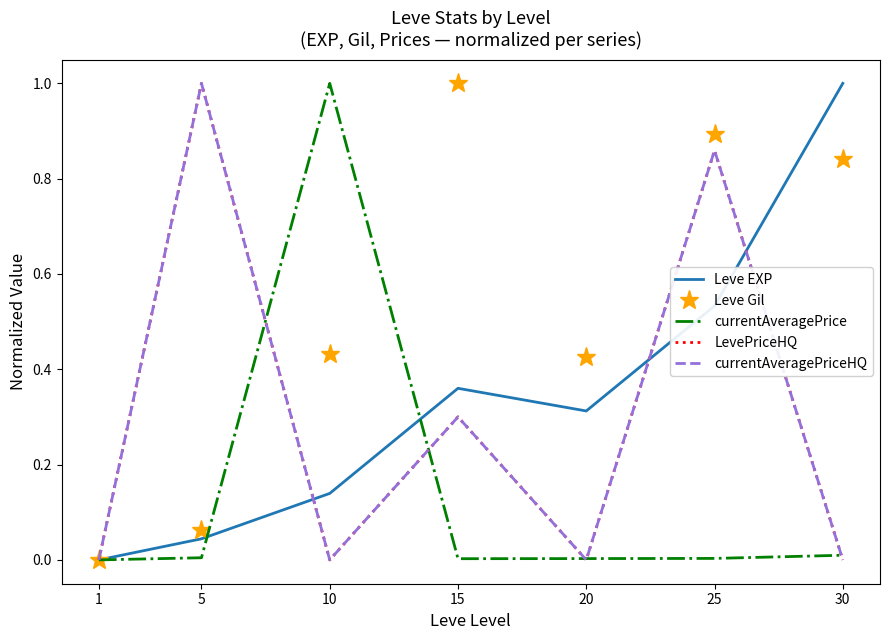

Where is the first local minimum for currentAveragePriceHQ?

10